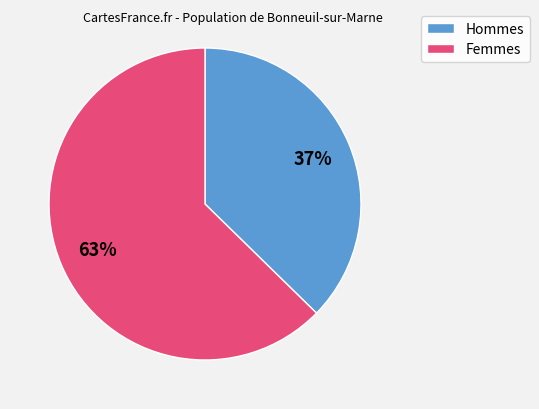

To the nearest percent, what is the average slice percentage?

50%